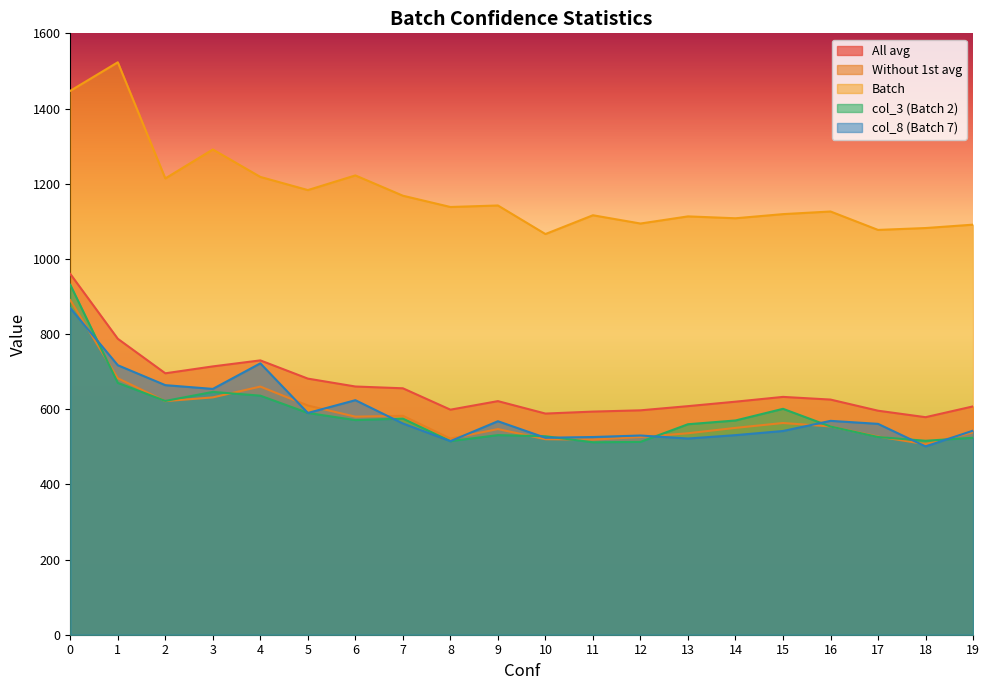

True or false: Batch and col_8 (Batch 7) cross at least once.

False